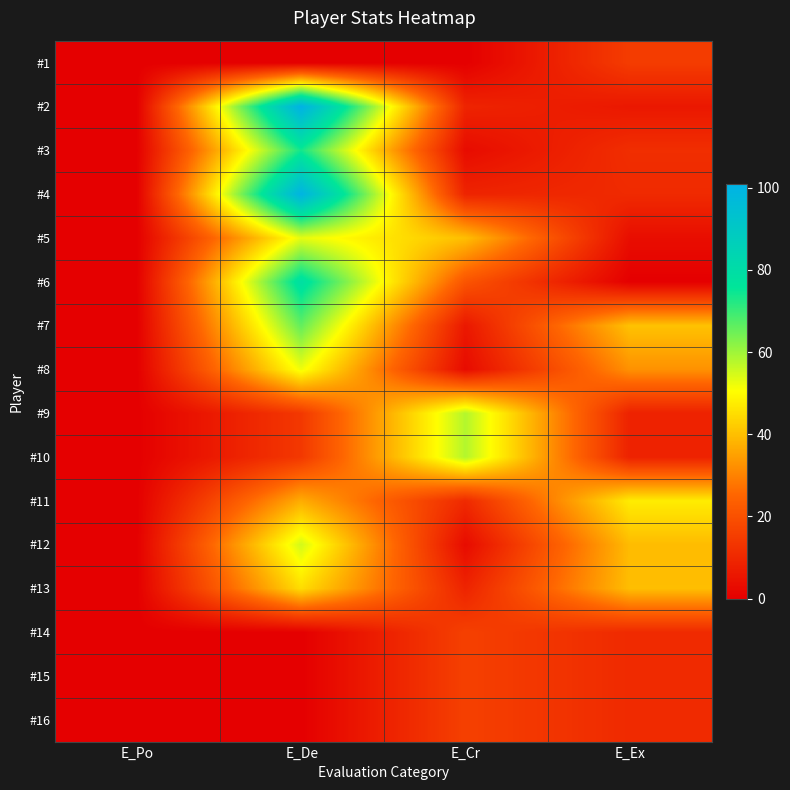

Reading right to left, what are all the values shown in this chart?

#1: E_Ex=15.0	E_Cr=0.0	E_De=0.0	E_Po=0.0
#2: E_Ex=6.0	E_Cr=9.0	E_De=101.0	E_Po=0.0
#3: E_Ex=11.5	E_Cr=3.0	E_De=74.0	E_Po=0.0
#4: E_Ex=10.5	E_Cr=9.0	E_De=100.0	E_Po=0.0
#5: E_Ex=3.5	E_Cr=40.0	E_De=53.0	E_Po=0.0
#6: E_Ex=0.0	E_Cr=21.0	E_De=79.0	E_Po=0.0
#7: E_Ex=40.5	E_Cr=6.0	E_De=66.0	E_Po=0.0
#8: E_Ex=32.5	E_Cr=3.0	E_De=52.0	E_Po=0.0
#9: E_Ex=8.5	E_Cr=58.0	E_De=14.0	E_Po=0.0
#10: E_Ex=8.5	E_Cr=58.0	E_De=14.0	E_Po=0.0
#11: E_Ex=47.5	E_Cr=10.5	E_De=37.0	E_Po=0.0
#12: E_Ex=39.5	E_Cr=3.0	E_De=55.0	E_Po=0.0
#13: E_Ex=39.9	E_Cr=9.0	E_De=45.0	E_Po=0.0
#14: E_Ex=10.5	E_Cr=16.0	E_De=0.0	E_Po=0.0
#15: E_Ex=10.5	E_Cr=16.0	E_De=0.0	E_Po=0.0
#16: E_Ex=10.5	E_Cr=16.0	E_De=0.0	E_Po=0.0